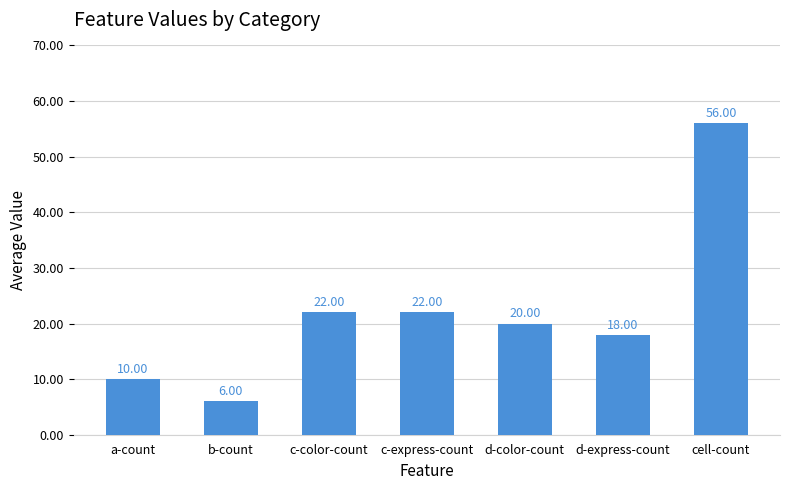

What is the difference between the maximum and second lowest values?

46